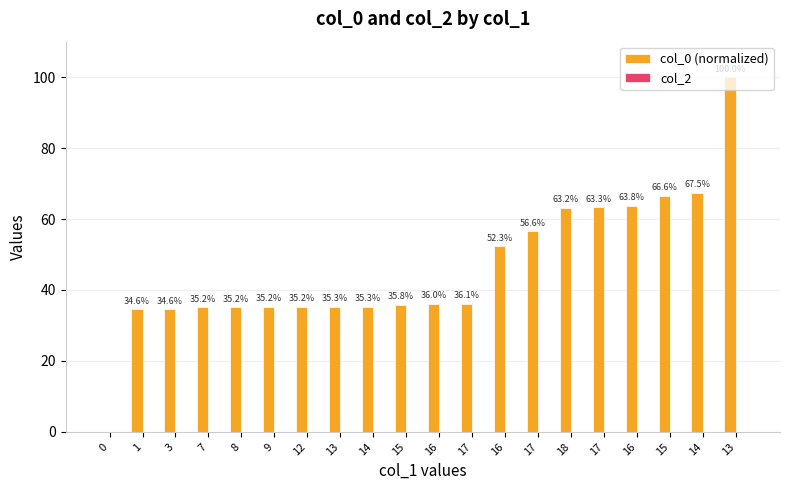

Which has a higher value, 17 or 13?

17